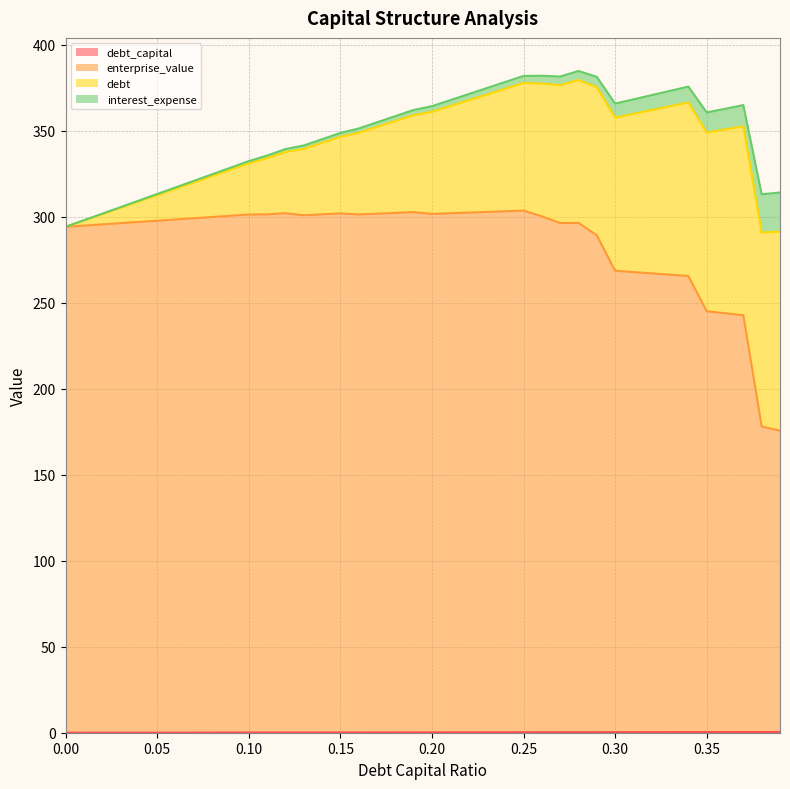

Does the chart display data point markers on the line(s)?

No